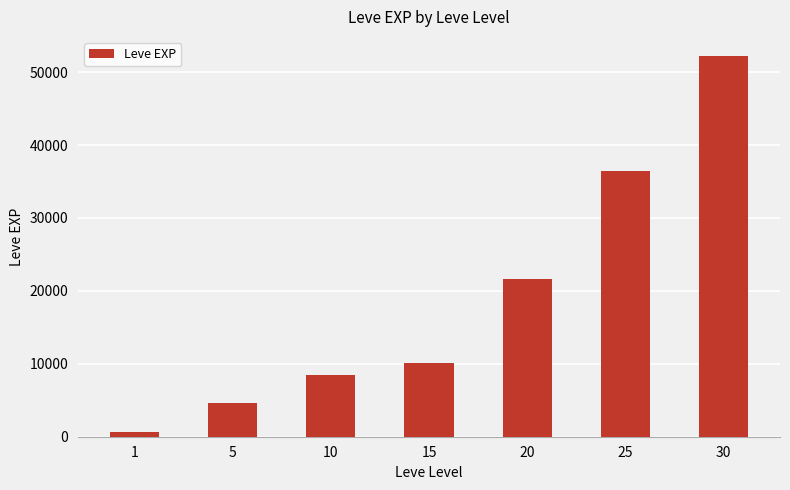

Which label corresponds to the smallest value in the chart?

1